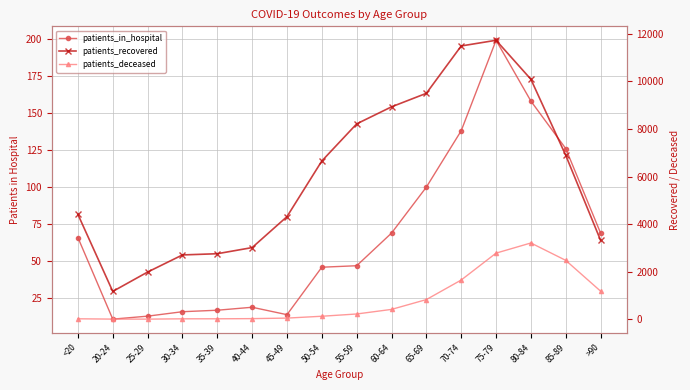

What are all the series names shown in the legend?

patients_in_hospital, patients_recovered, patients_deceased